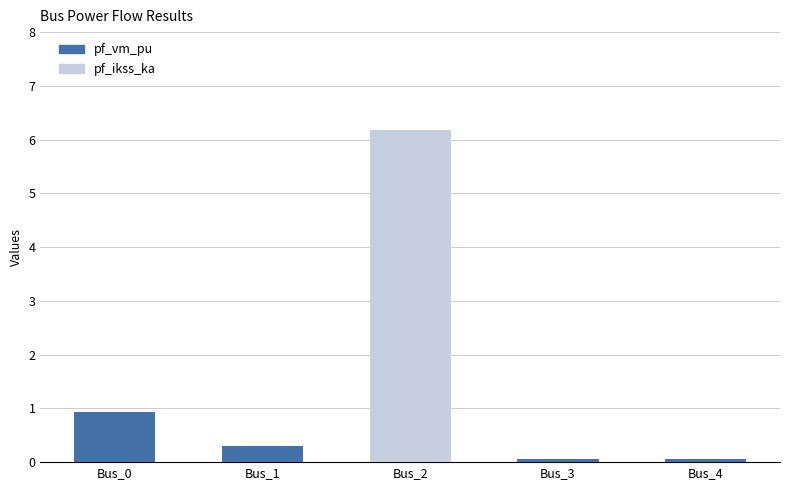

Where is pf_vm_pu nearest to the value 0?

Bus_2